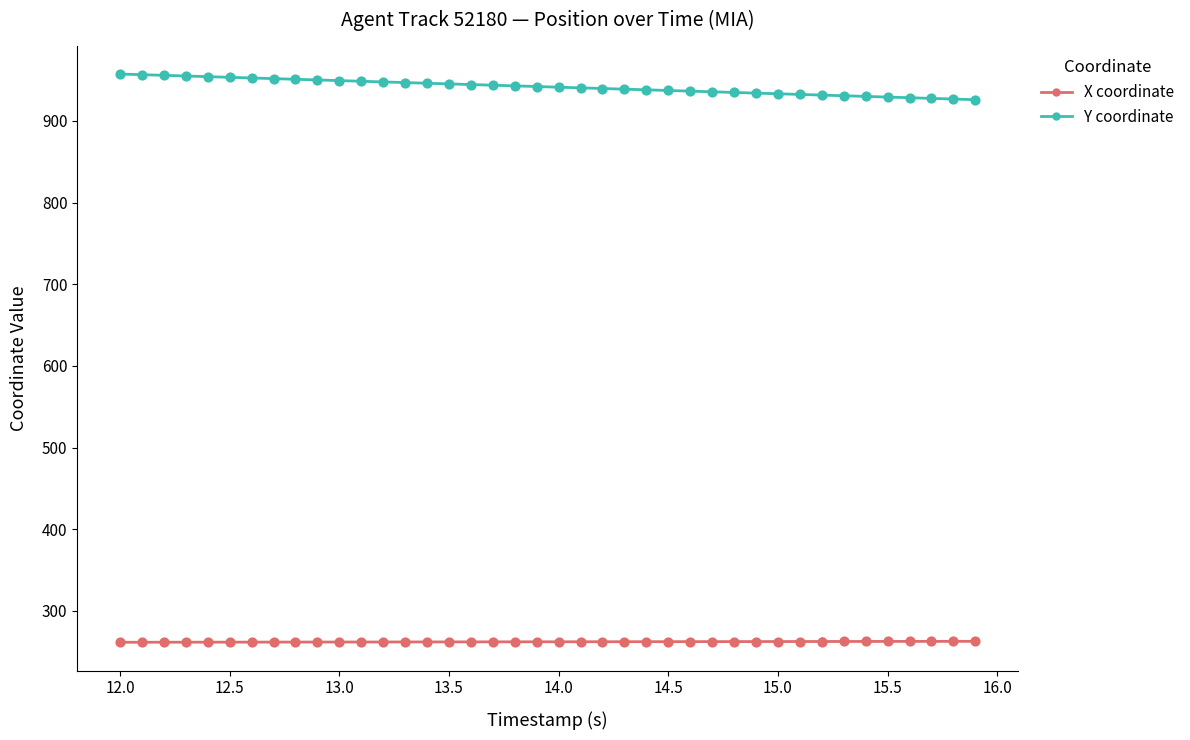

True or false: X coordinate and Y coordinate cross at least once.

False